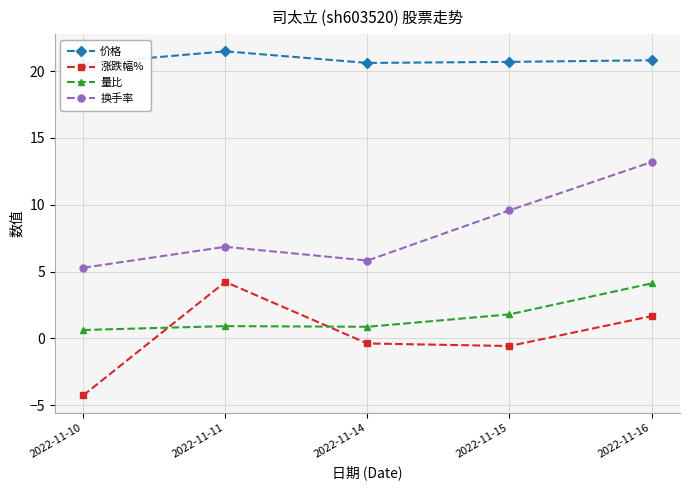

True or false: 换手率 has more than 0 points higher than both neighbors.

True